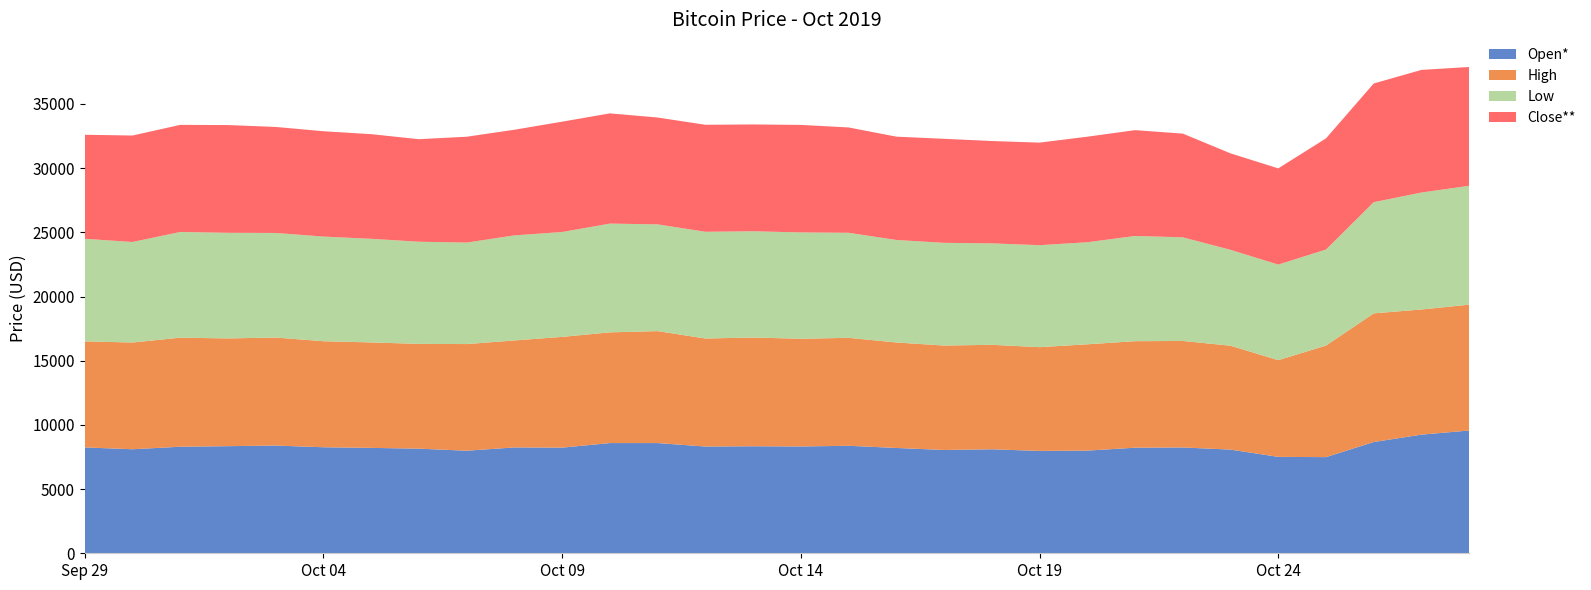

Reading left to right, what are all the values shown in this chart?

Open*: 8246.0	8104.2	8299.7	8344.2	8390.8	8259.5	8210.1	8149.9	7989.1	8246.9	8229.8	8585.3	8585.3	8315.7	8336.9	8320.8	8373.5	8204.7	8047.8	8100.9	7973.8	7997.8	8225.1	8243.4	8076.2	7509.7	7490.7	8667.6	9241.7	9565.1
High: 8261.7	8314.2	8497.7	8393.0	8414.2	8260.1	8215.5	8161.4	8308.5	8332.7	8627.7	8625.3	8721.8	8415.2	8471.0	8390.2	8410.7	8216.8	8134.8	8138.4	8082.6	8281.8	8296.7	8296.6	8093.0	7532.9	8691.5	10021.7	9749.5	9805.1
Low: 7990.5	7830.8	8232.7	8227.7	8146.4	8151.2	8071.1	7958.9	7905.8	8185.8	8169.3	8471.9	8316.2	8313.3	8276.6	8284.1	8182.7	7985.1	8000.9	7902.2	7944.8	7949.4	8196.4	8074.5	7469.3	7447.0	7480.0	8662.6	9112.5	9256.1
Close**: 8104.2	8293.9	8343.3	8393.0	8260.0	8205.9	8151.5	7988.2	8245.6	8228.8	8595.7	8586.5	8321.8	8336.6	8321.0	8374.7	8205.4	8047.5	8103.9	7973.2	7988.6	8222.1	8243.7	8078.2	7514.7	7493.5	8660.7	9245.0	9551.7	9256.1